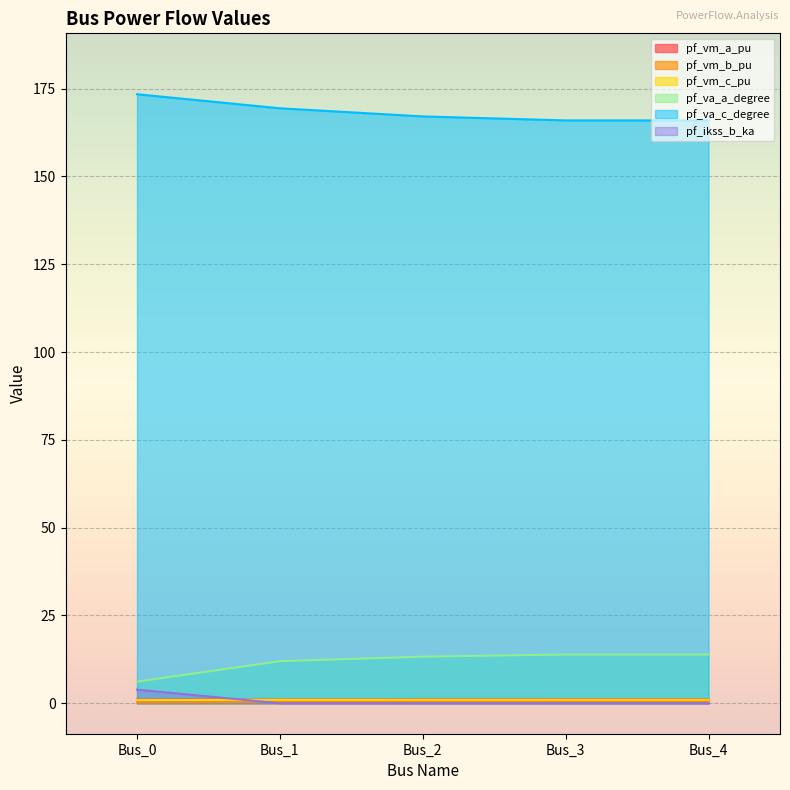

True or false: pf_vm_c_pu and pf_va_c_degree cross at least once.

False